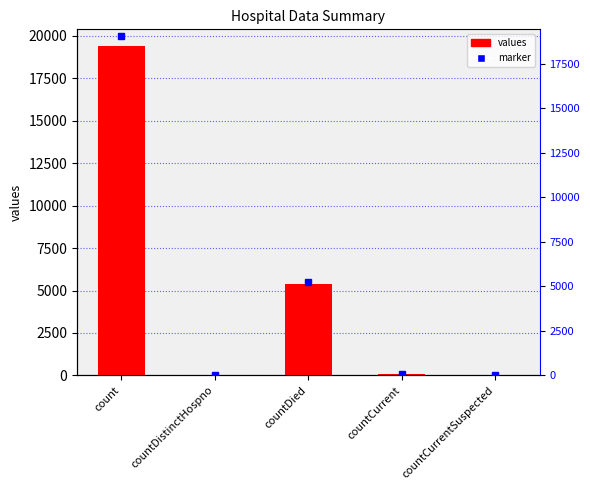

Rank the categories by value from highest to lowest.

count, countDied, countCurrent, countDistinctHospno, countCurrentSuspected